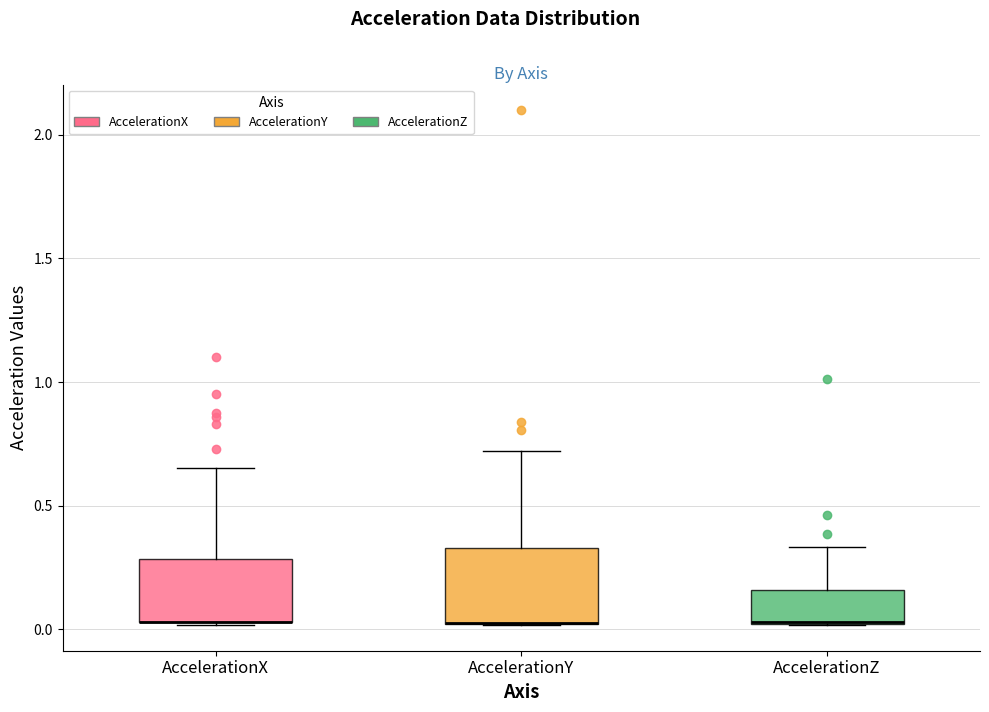

Reading left to right, read every box against the y-axis: the position of its median line, the range the box covers, and the ends of its whiskers. The values are not printed on the chart, so give them approximately, as read against the axis.

AccelerationX: median 0.05 (drawn on the box's lower edge), box 0.05 to 0.30, whiskers 0.00 to 0.65
AccelerationY: median 0.05 (drawn on the box's lower edge), box 0.00 to 0.35, whiskers 0.00 to 0.70
AccelerationZ: median 0.05, box 0.00 to 0.15, whiskers 0.00 to 0.35